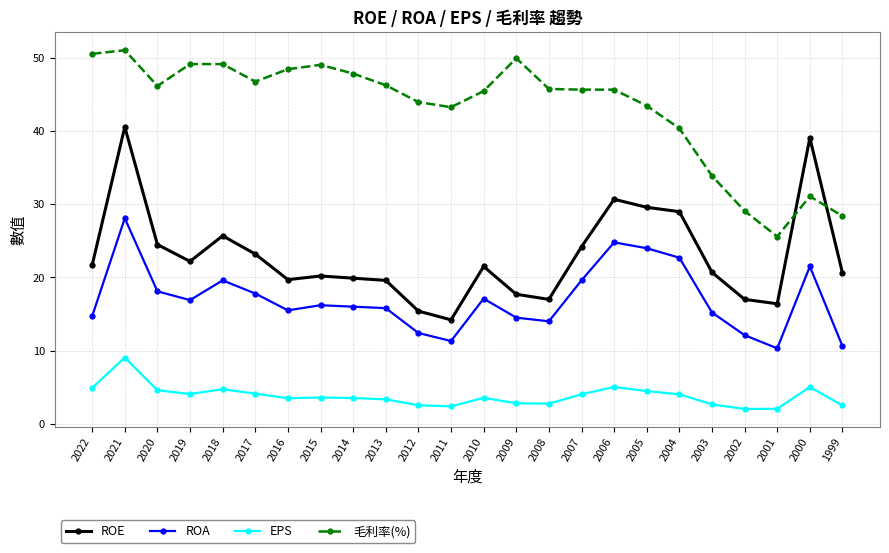

What are all the series names shown in the legend?

ROE, ROA, EPS, 毛利率(%)